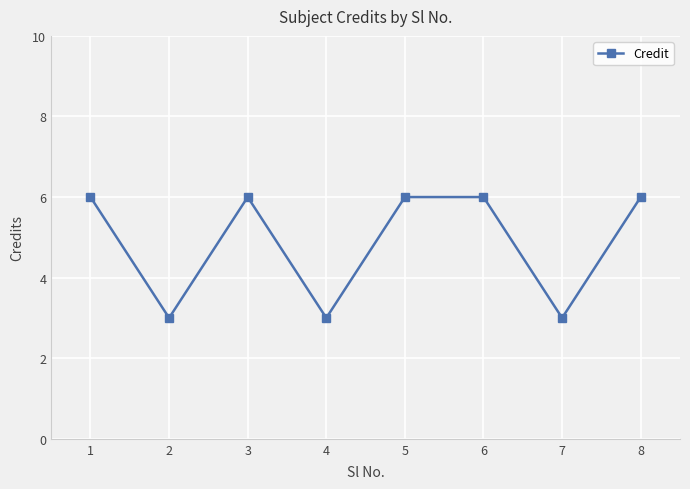

Reading left to right, transcribe all the data shown in this chart.

6	3	6	3	6	6	3	6